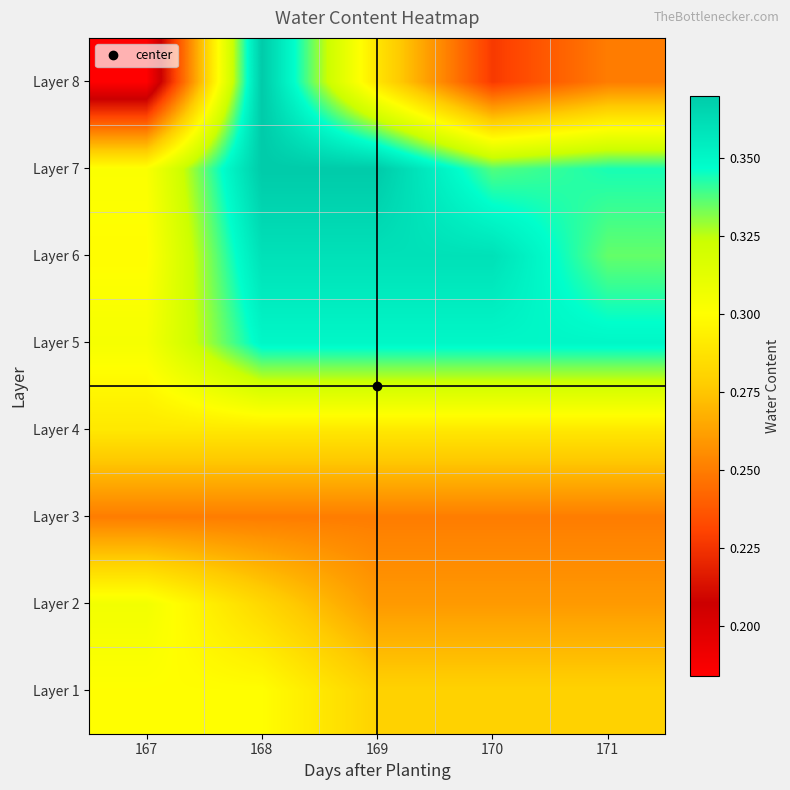

Which series has the widest spread of values?

Layer 8